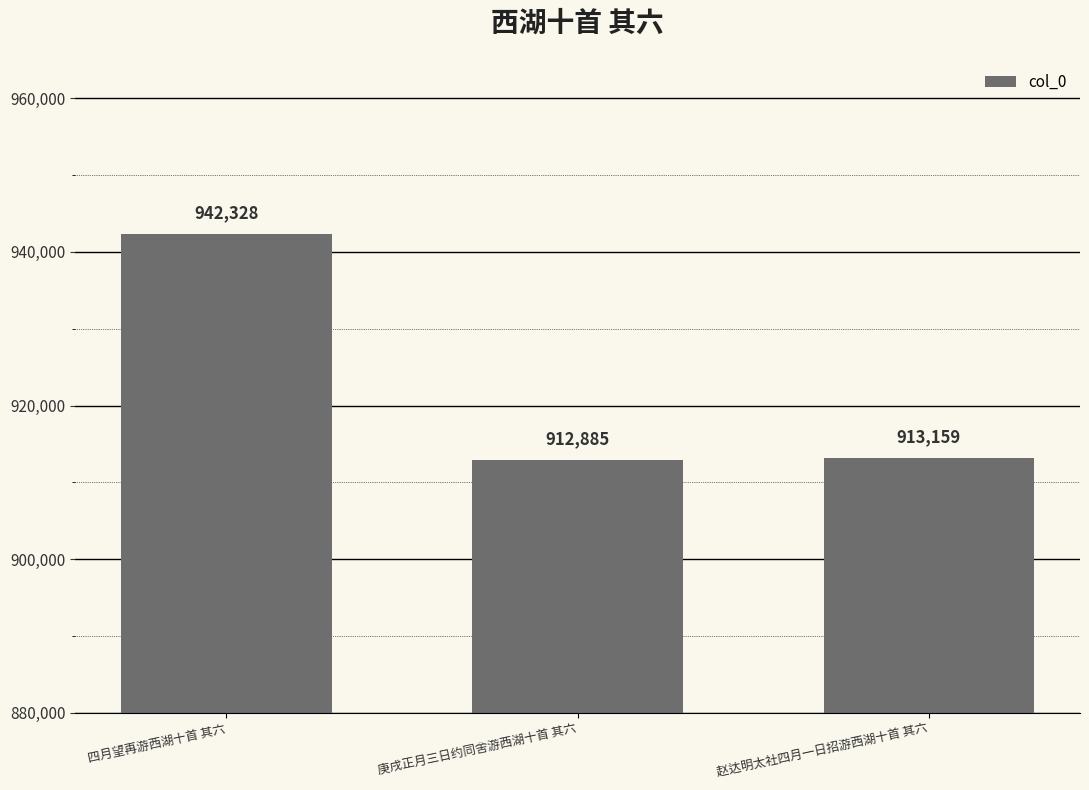

Where does the data first go above 913159?

四月望再游西湖十首 其六